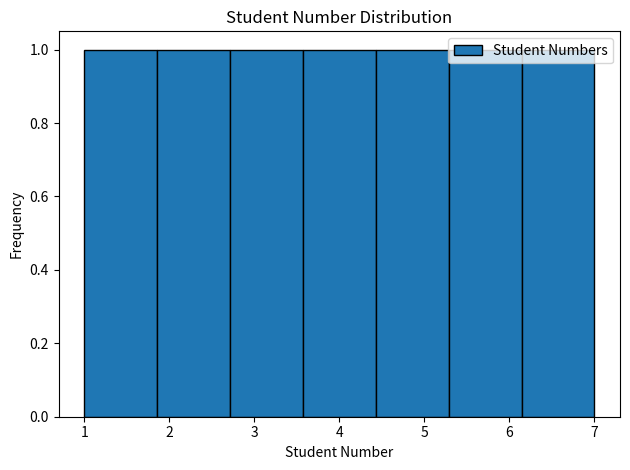

Reading left to right, list every bar in this chart as the range it spans on the x-axis followed by its height. Neither the bar edges nor the heights are printed on the chart, so give them approximately, as read against the axes.

1.0 to 1.9: 1
1.9 to 2.7: 1
2.7 to 3.6: 1
3.6 to 4.4: 1
4.4 to 5.3: 1
5.3 to 6.1: 1
6.1 to 7.0: 1